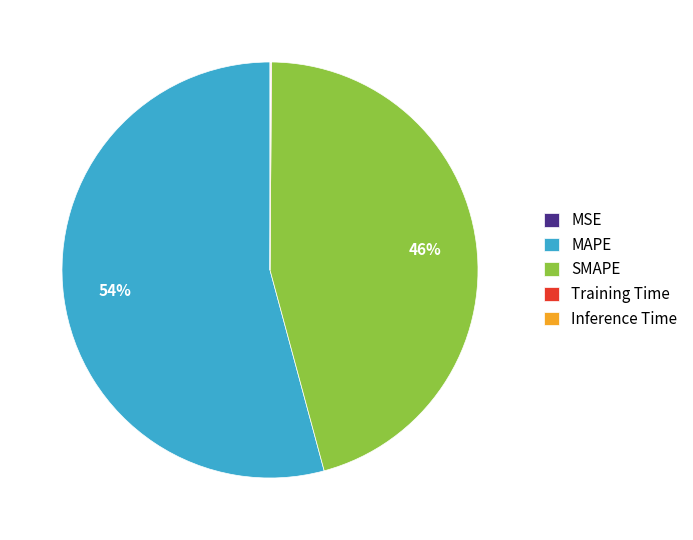

To the nearest percent, what portion does MAPE represent?

54%